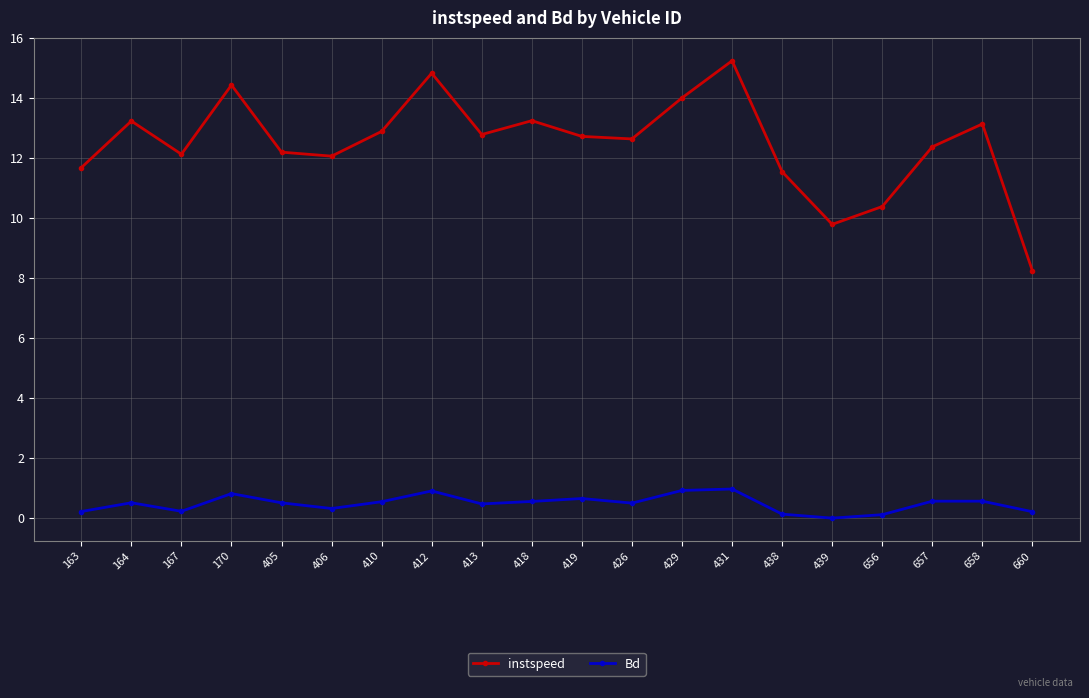

Which series has the largest total across all categories?

instspeed